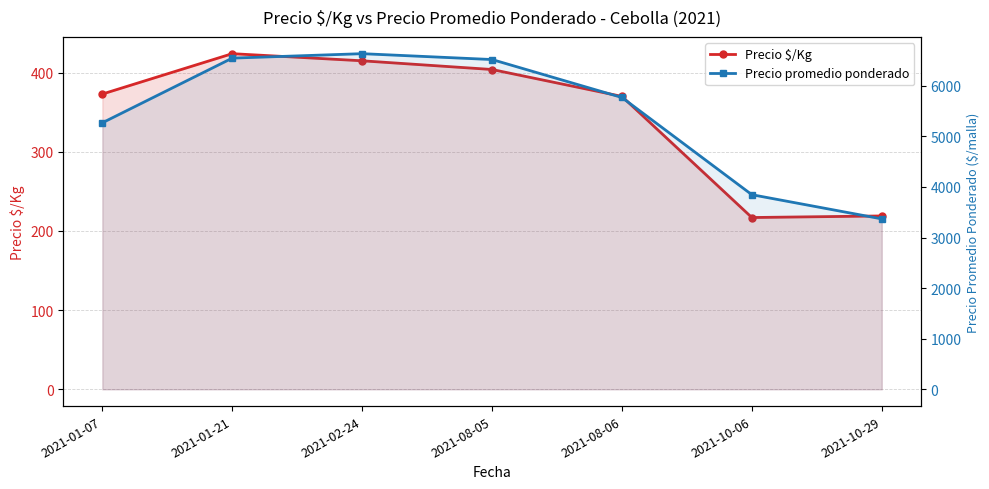

Which category has the lowest value in the Precio $/Kg series?

2021-10-06